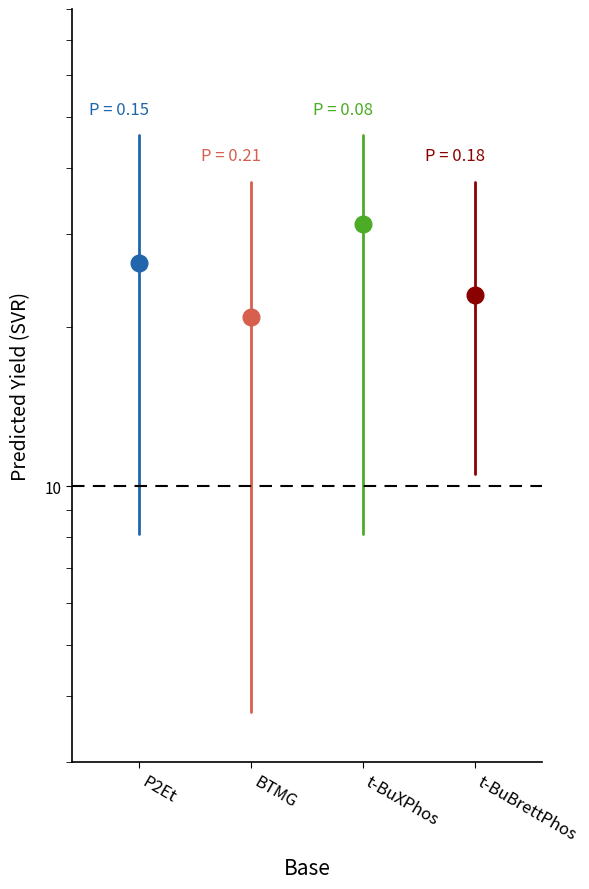

The t-BuXPhos series shows 4.4 at t-BuXPhos. True or false?

False